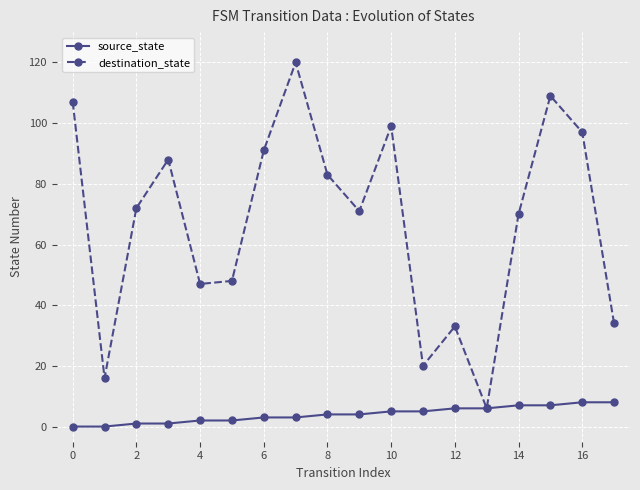

Which series has the widest spread of values?

destination_state